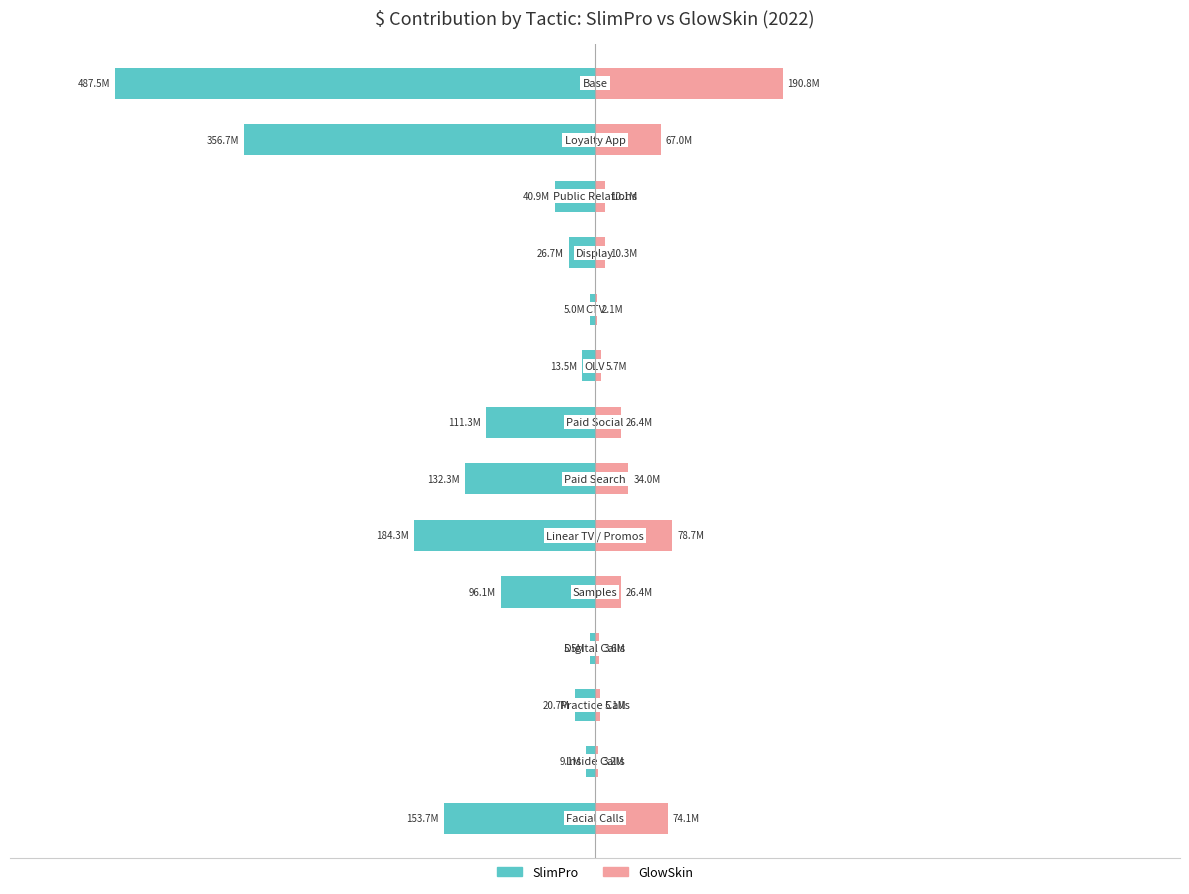

True or false: SlimPro has a value of -137940197.9 at 2.

False